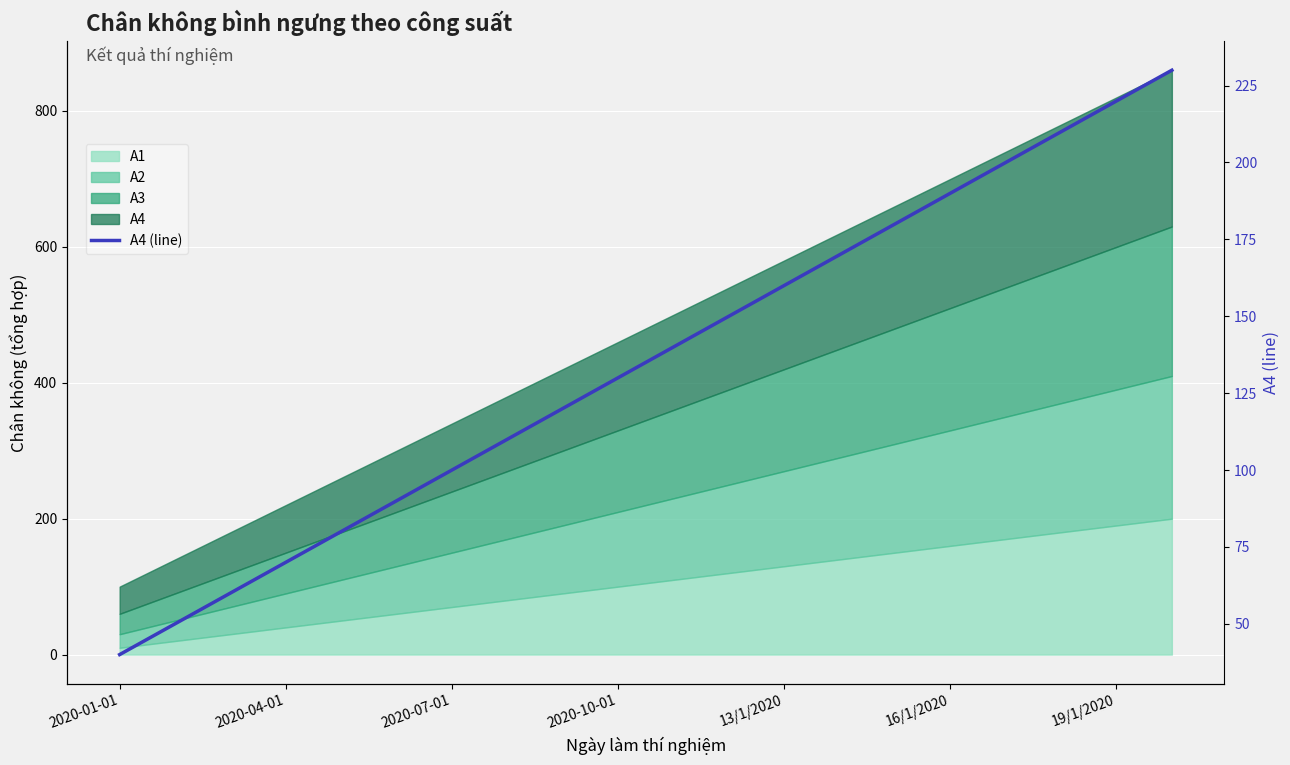

What is the minimum value shown in the chart?

40